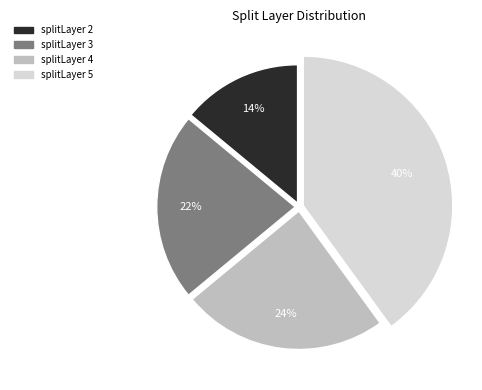

The 2 slice represents 14% of the pie. True or false?

True